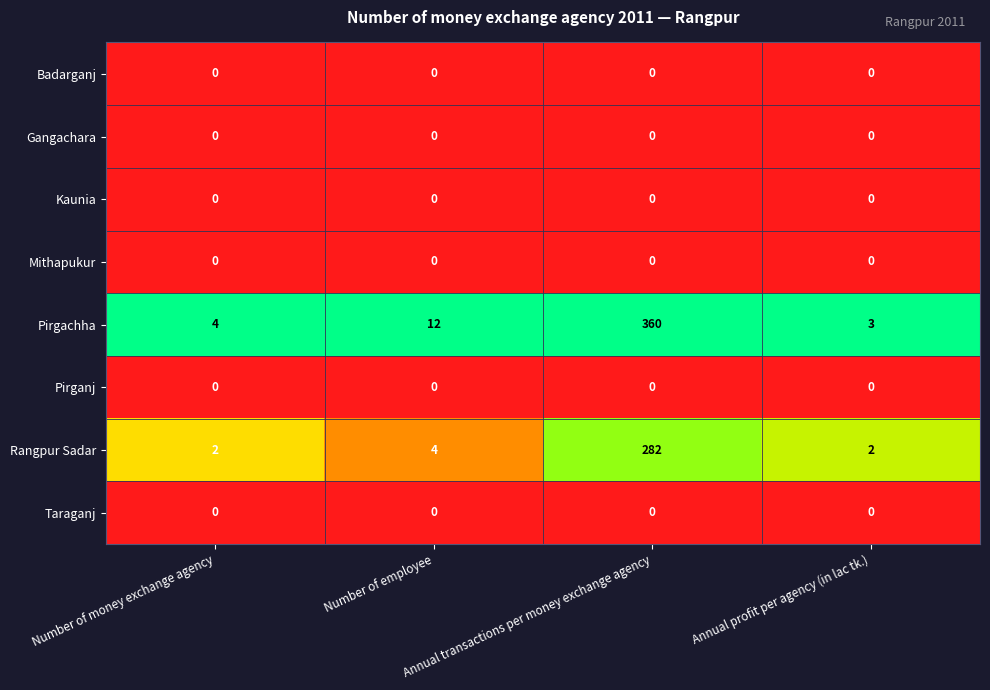

Between Number of money exchange agency and Annual transactions per money exchange agency, which series saw the biggest shift?

Pirgachha